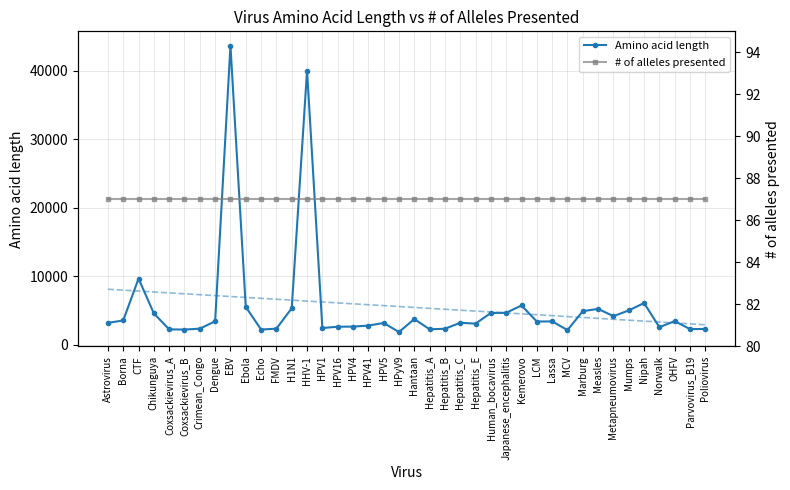

What is the difference between the Amino acid length values at Japanese_encephalitis and LCM?

1274